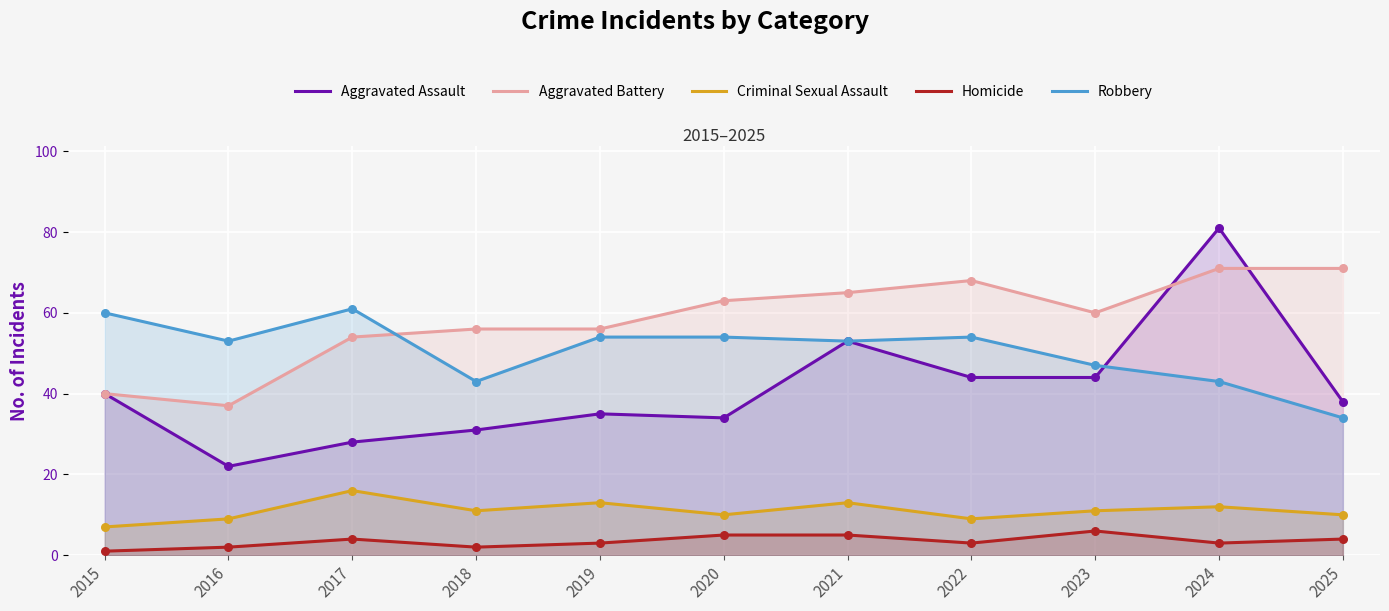

Which series contains the highest Y value?

Aggravated Assault